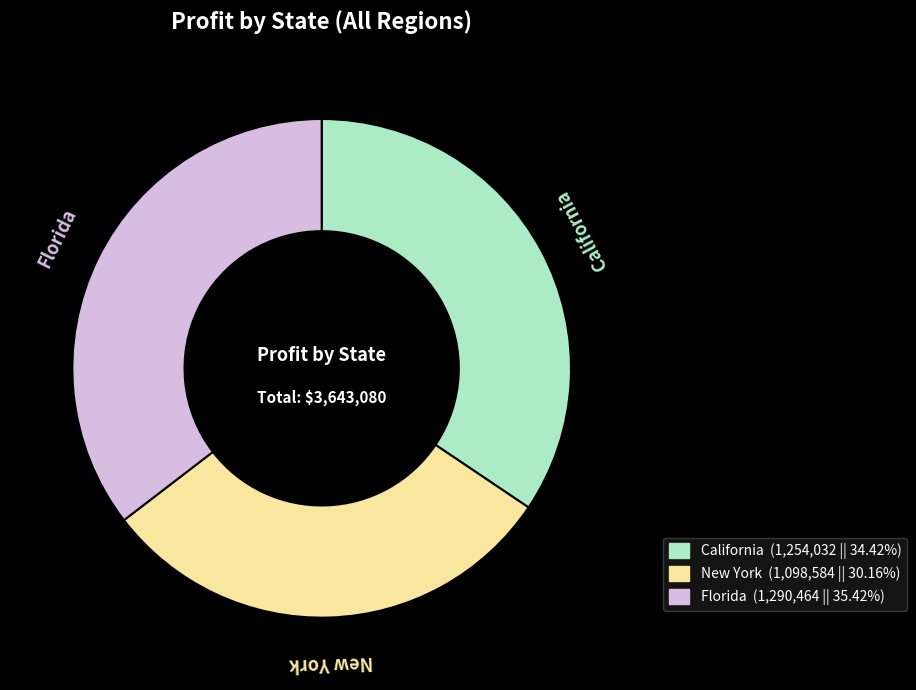

Combined, do New York and Florida account for over 50%?

Yes